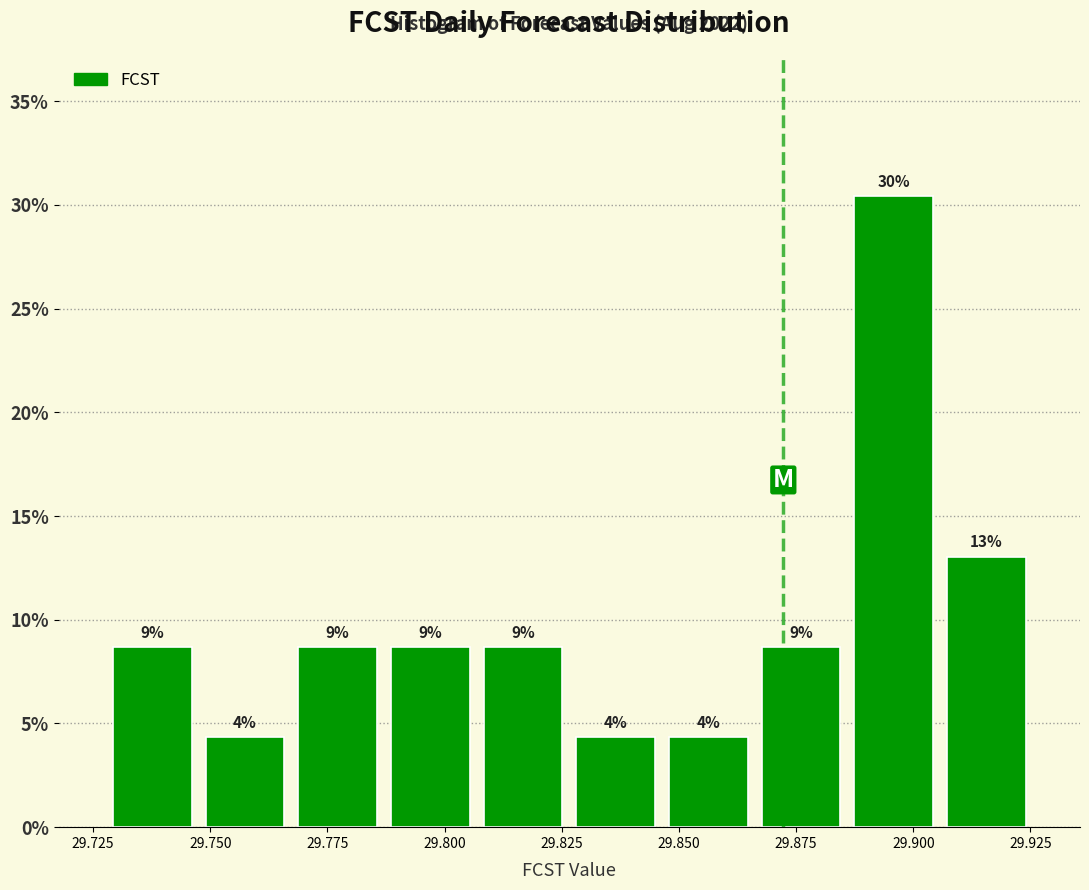

Around what value on the x-axis is the tallest bar? Give the approximate position of its centre, as read against the axis.

29.895